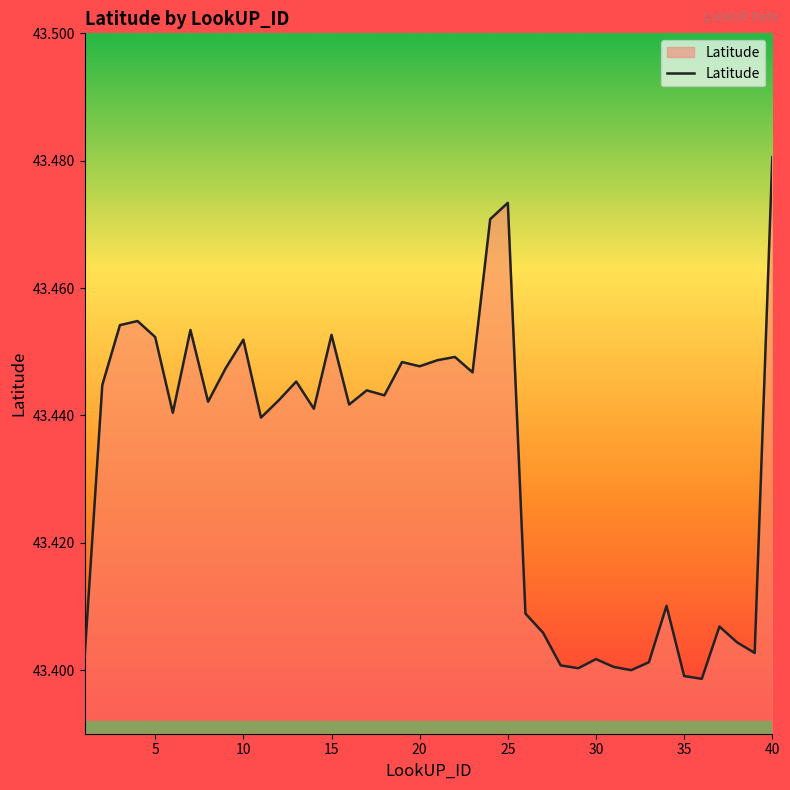

Count the number of data series in this chart.

1